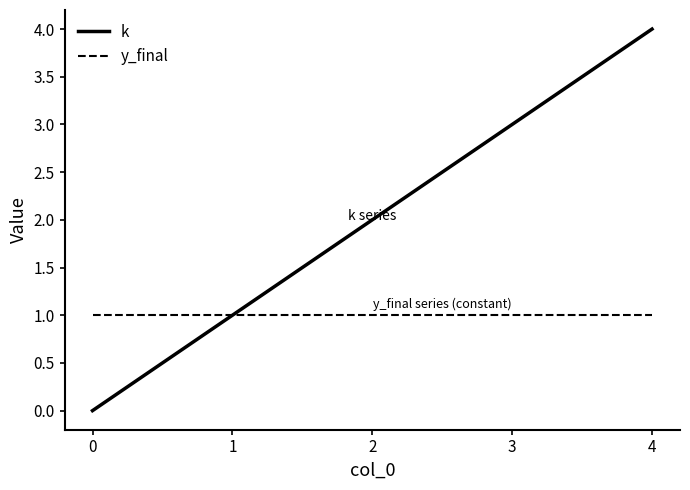

Reading left to right, what are all the values shown in this chart?

k: 0=0	1=1	2=2	3=3	4=4
y_final: 0=1	1=1	2=1	3=1	4=1